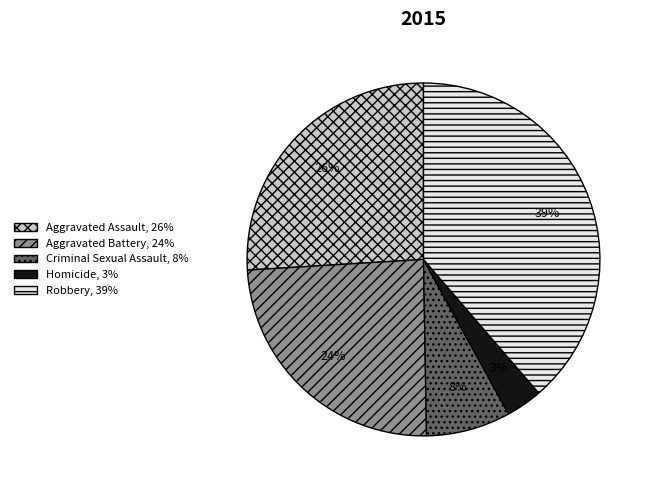

What is the largest slice in the pie chart?

Robbery